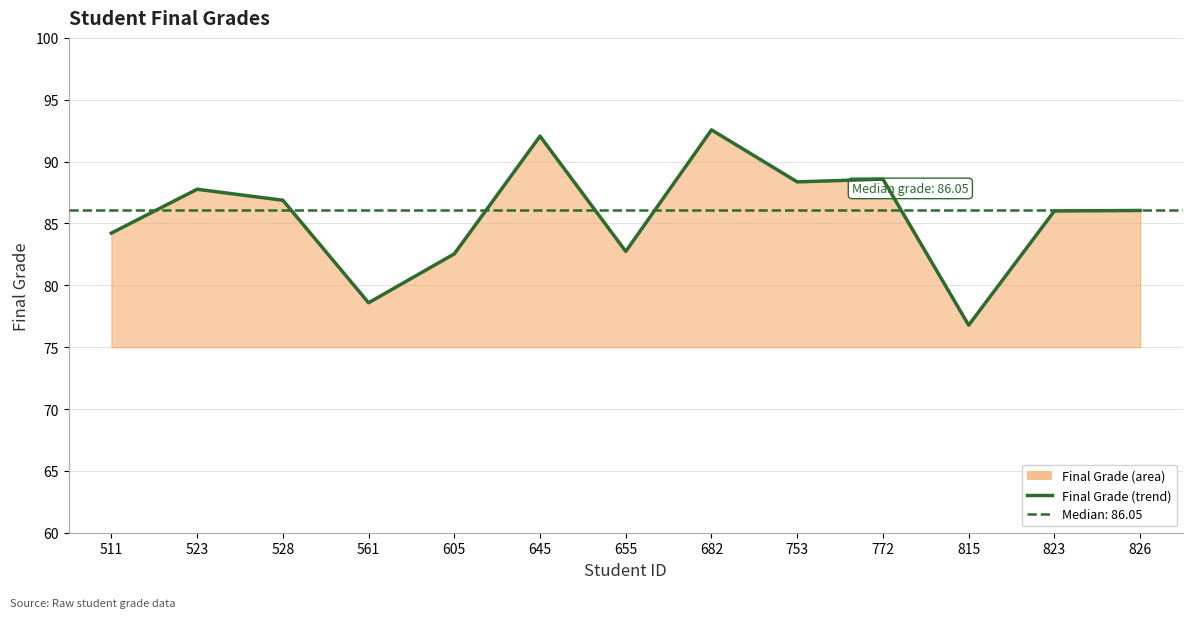

What value does the data have at 772?

88.6